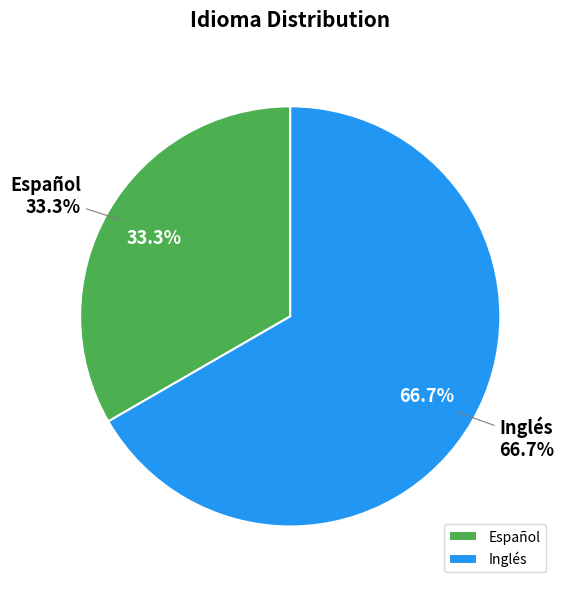

Which has a higher value, Inglés or Español?

Inglés